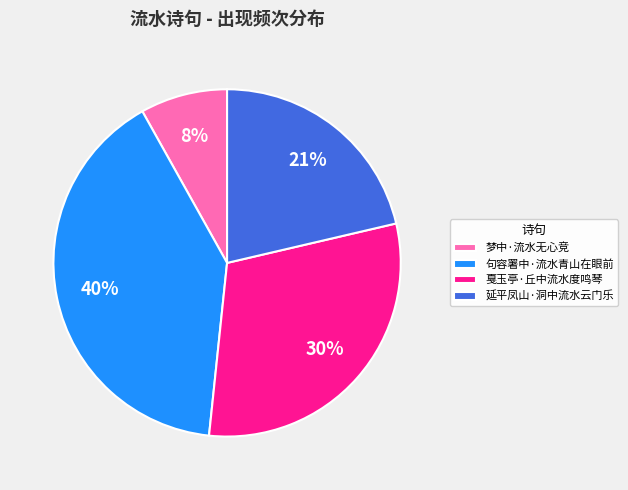

Which has a higher value, 延平凤山·洞中流水云门乐 or 梦中·流水无心竞?

延平凤山·洞中流水云门乐